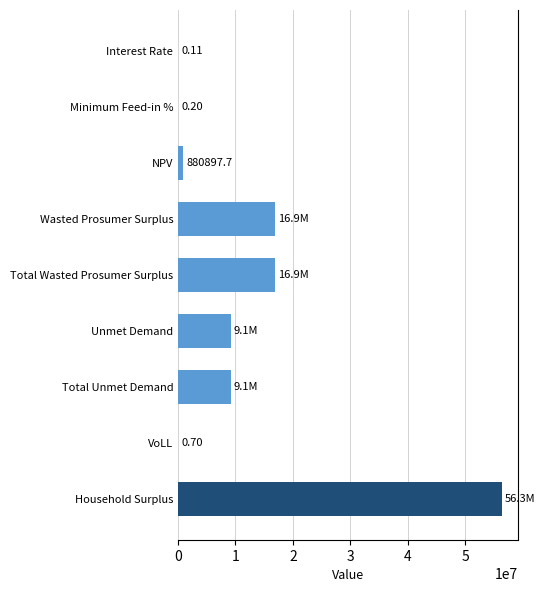

What is the sum of the values at Total Unmet Demand and Total Wasted Prosumer Surplus?

26053828.0